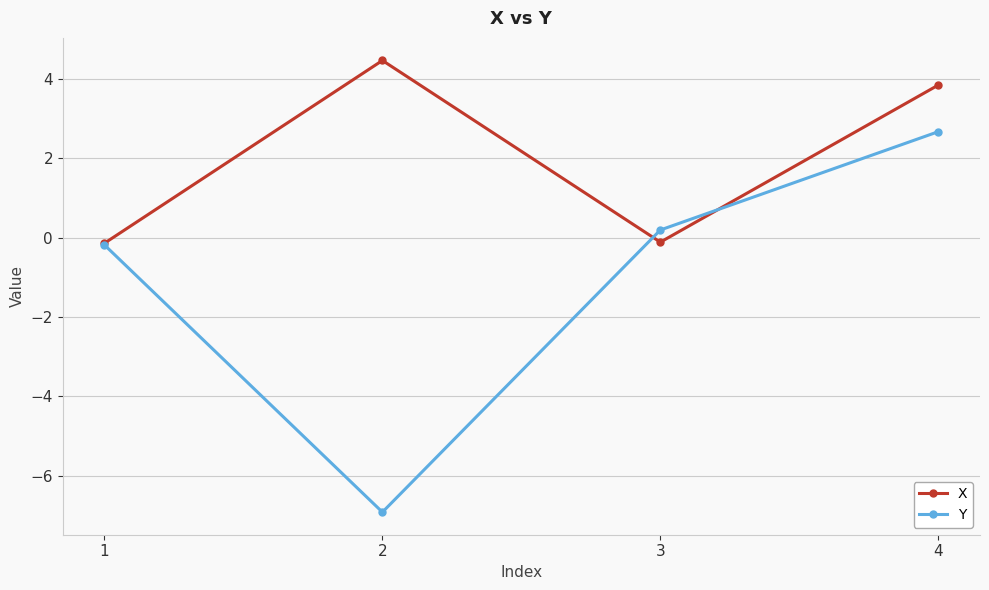

Rank the series by their average value, from highest to lowest.

X, Y